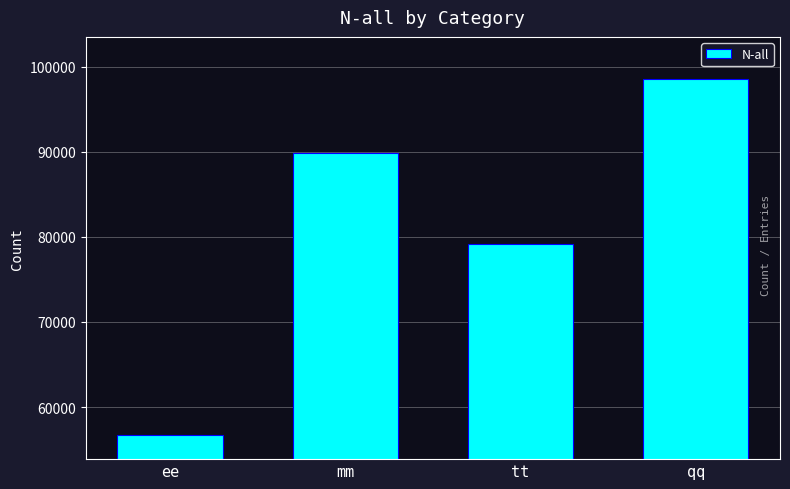

What is the value of the 3rd bar from the left?

79214